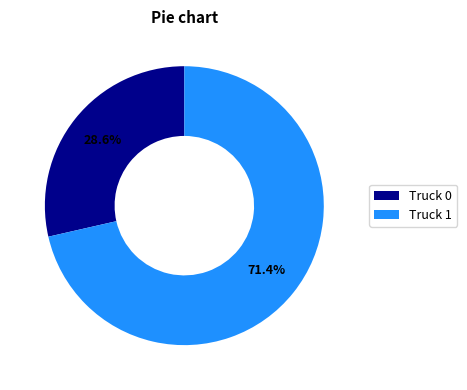

How many slices are in this pie chart?

2